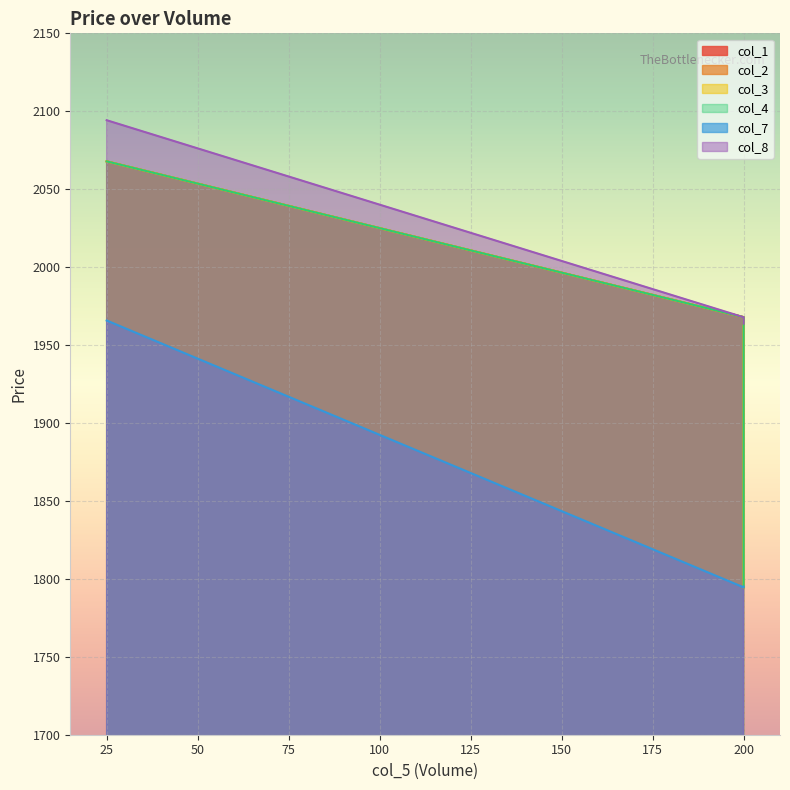

Which series has the widest spread of values?

col_1